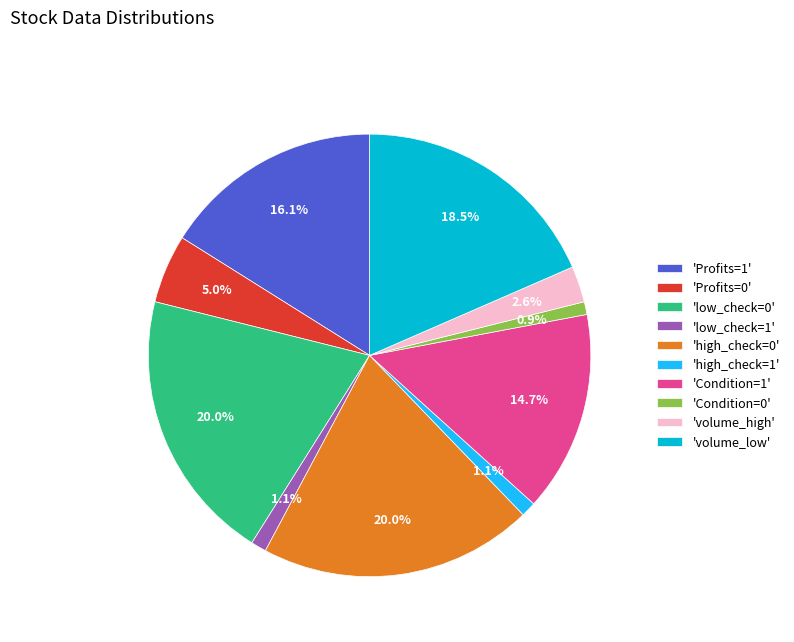

Which has a higher value, 'low_check=0' or 'Profits=0'?

'low_check=0'